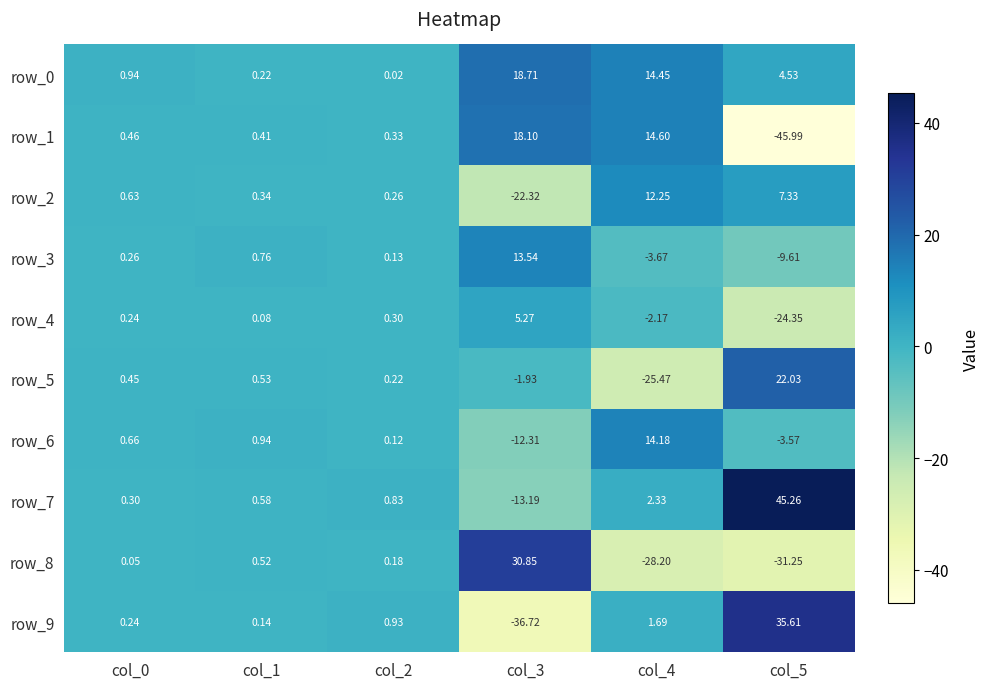

What is the maximum value shown in the chart?

45.3